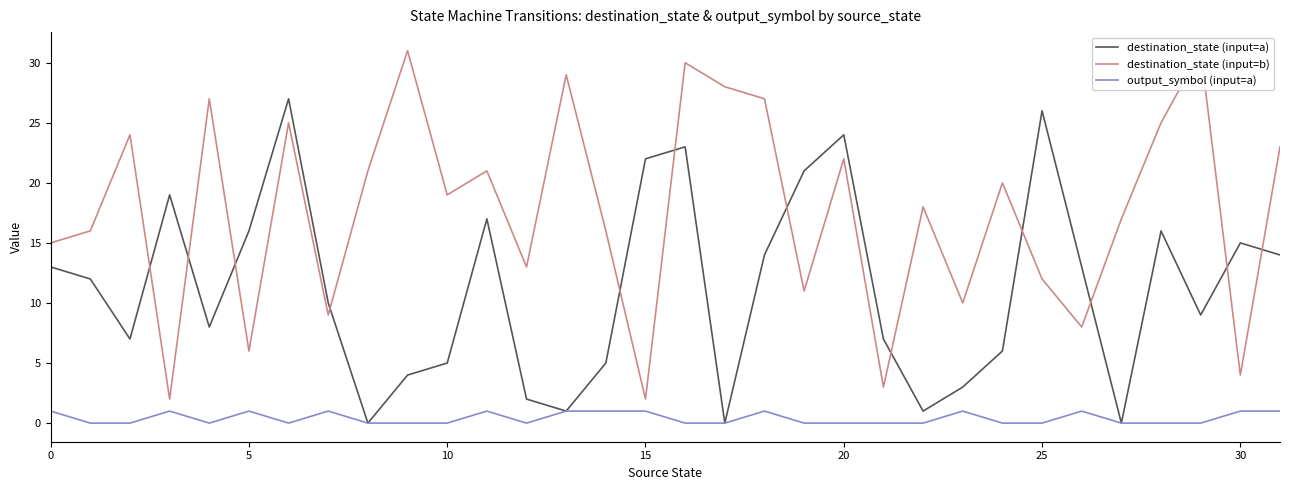

Count the number of data series in this chart.

3